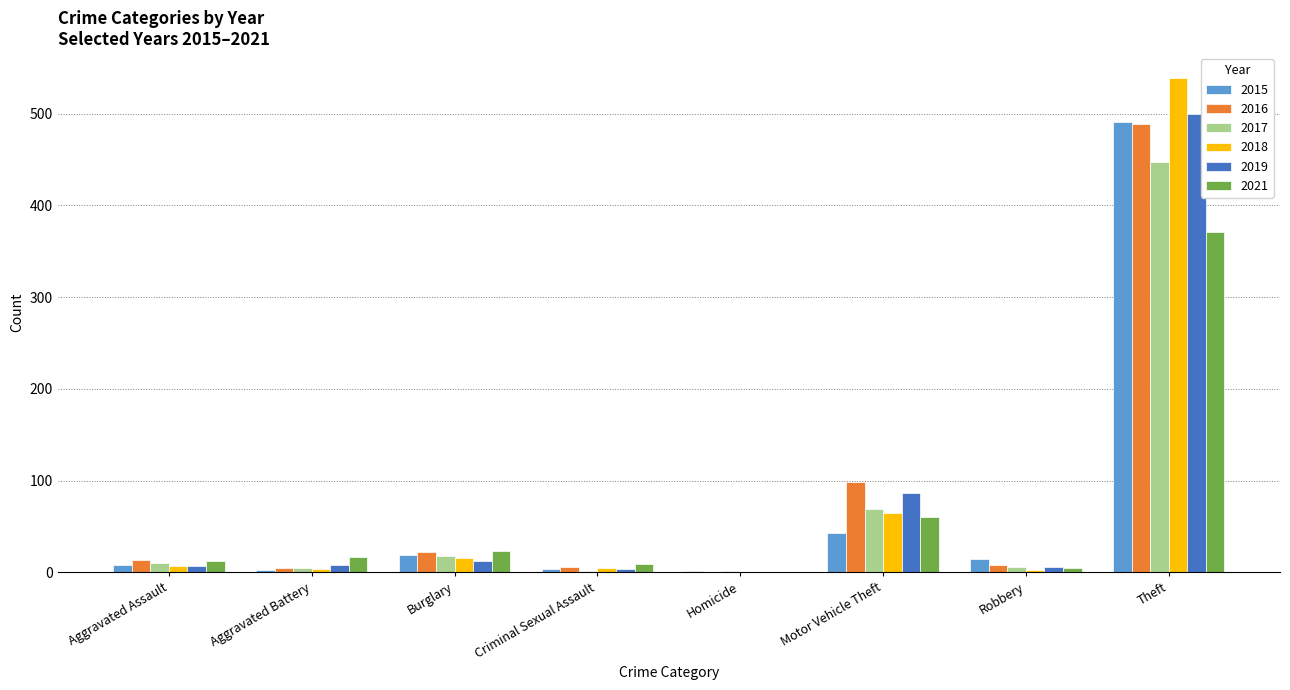

What is the approximate value of 2016 at Theft?

489